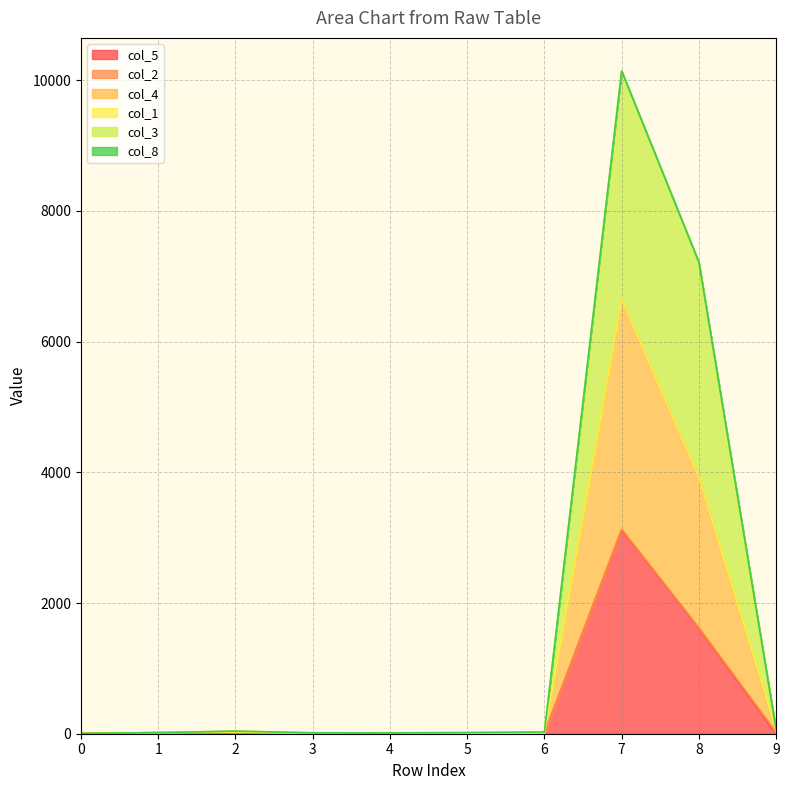

How many categories are shown in the chart?

10